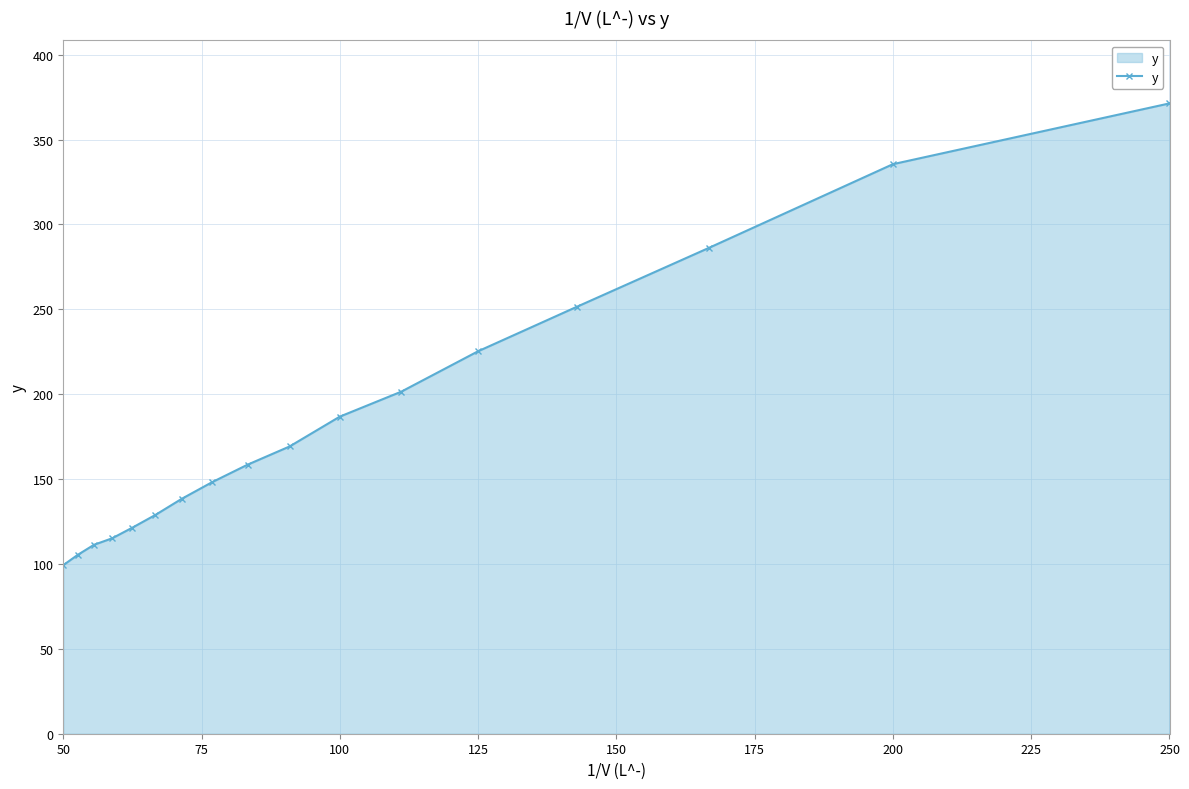

Is it true that the value at 50 is 36.8?

False